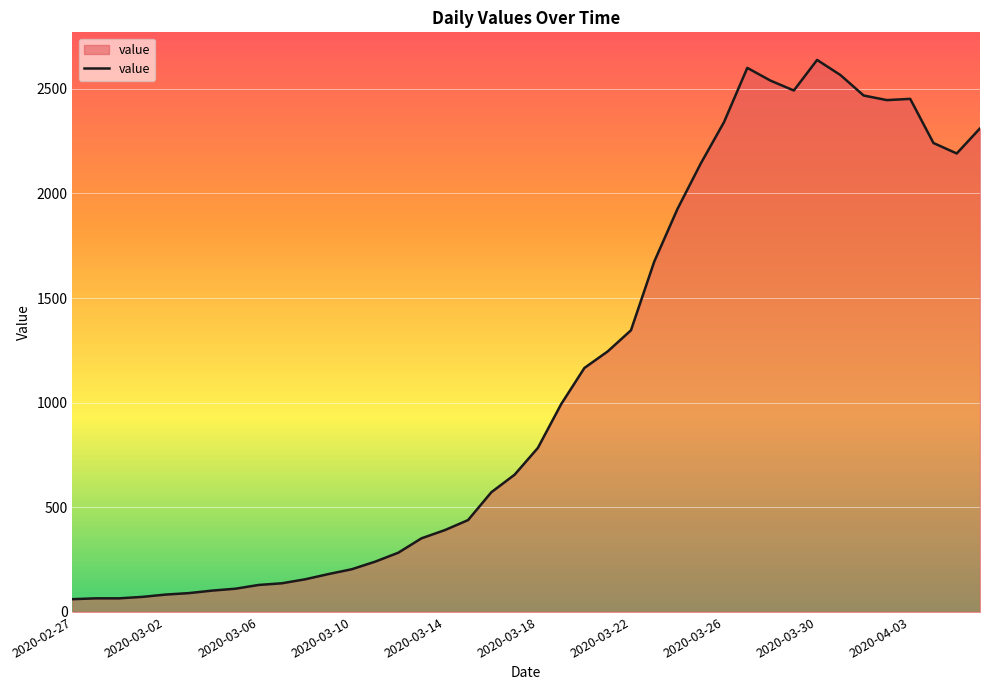

What is the difference between the maximum and minimum values?

2577